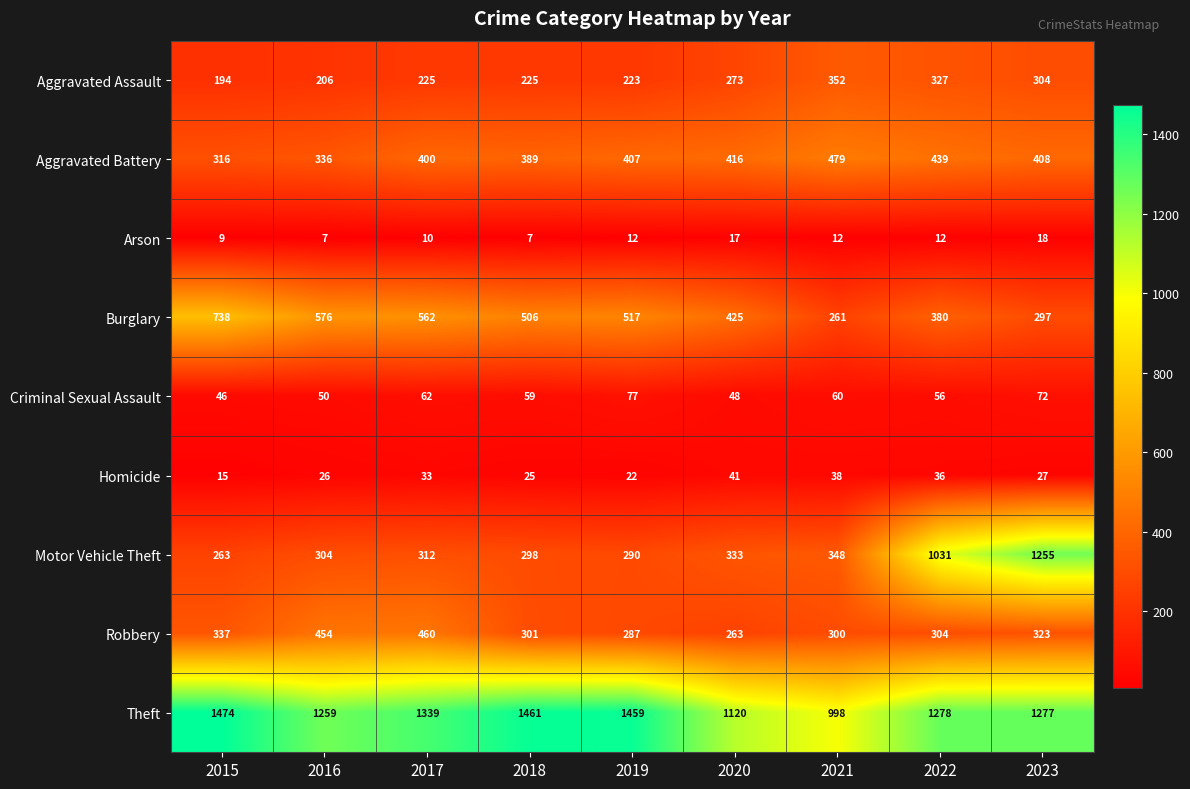

What is the average value of the Homicide series?

29